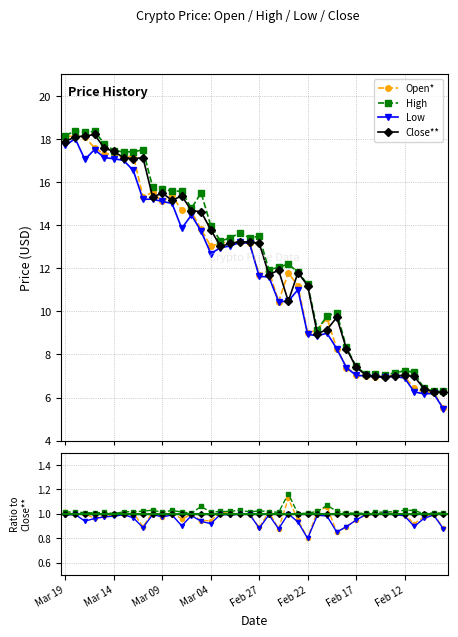

How many lines are shown in the chart?

4